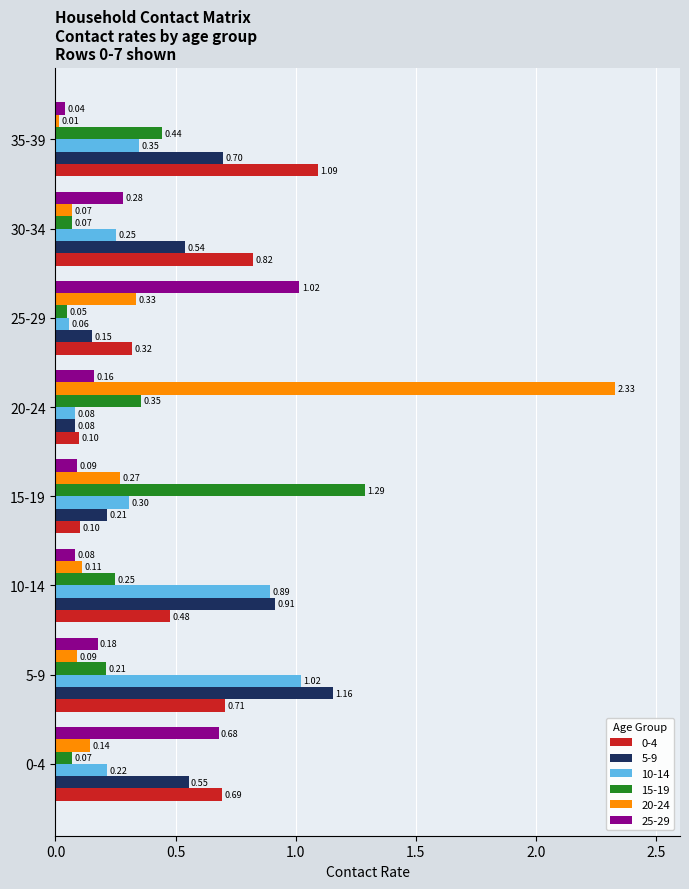

At which category is the sum across all series the highest?

5-9